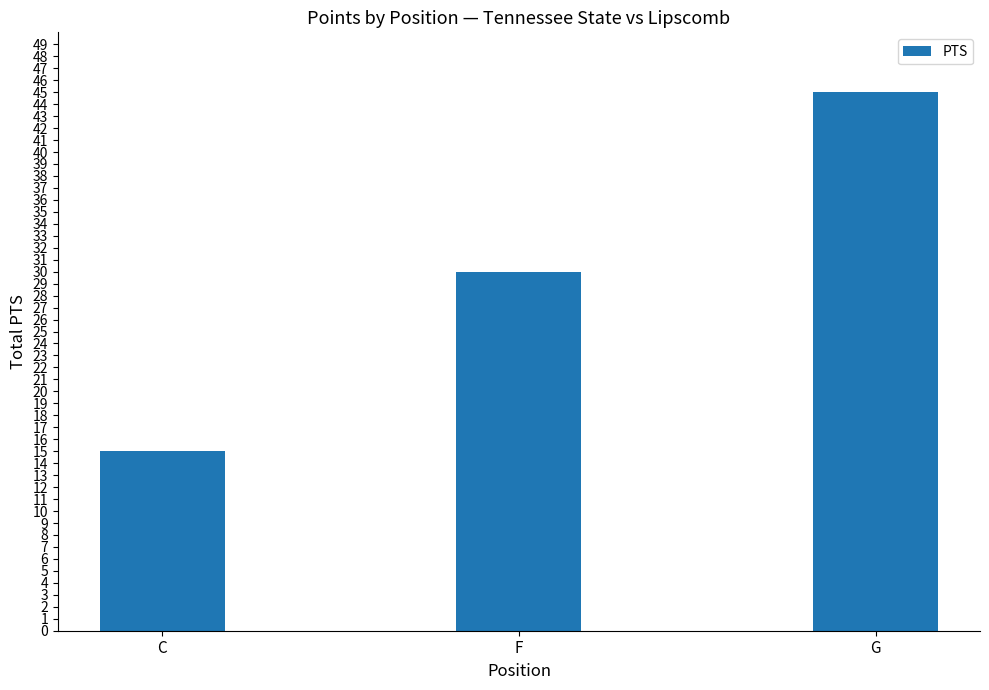

Is it true that the value at F is 30?

True